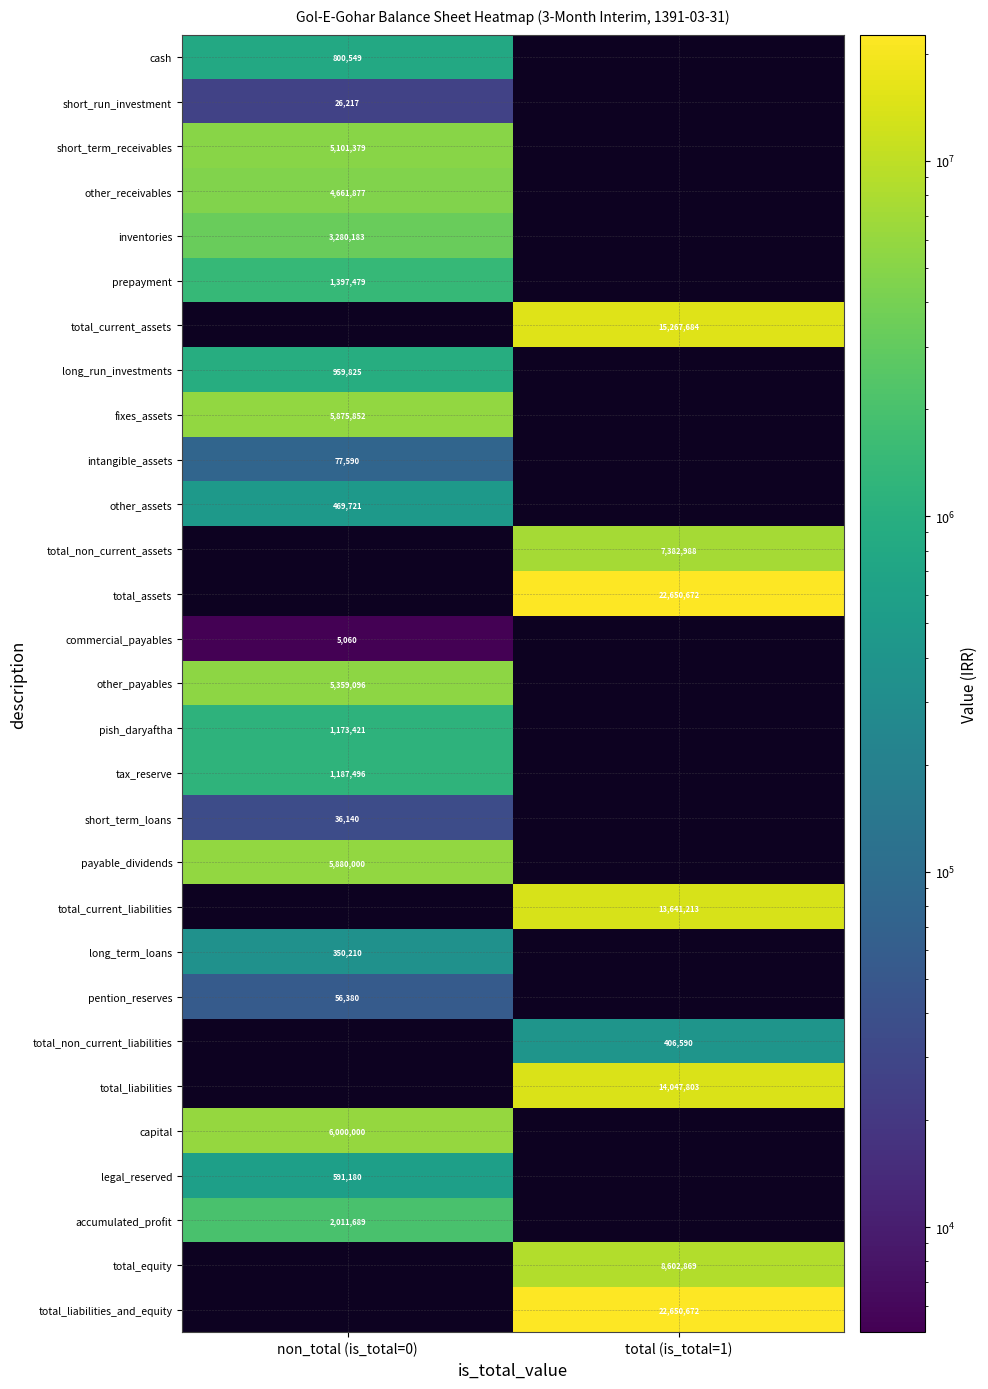

Which category has the lowest value across all series?

non_total (is_total=0)